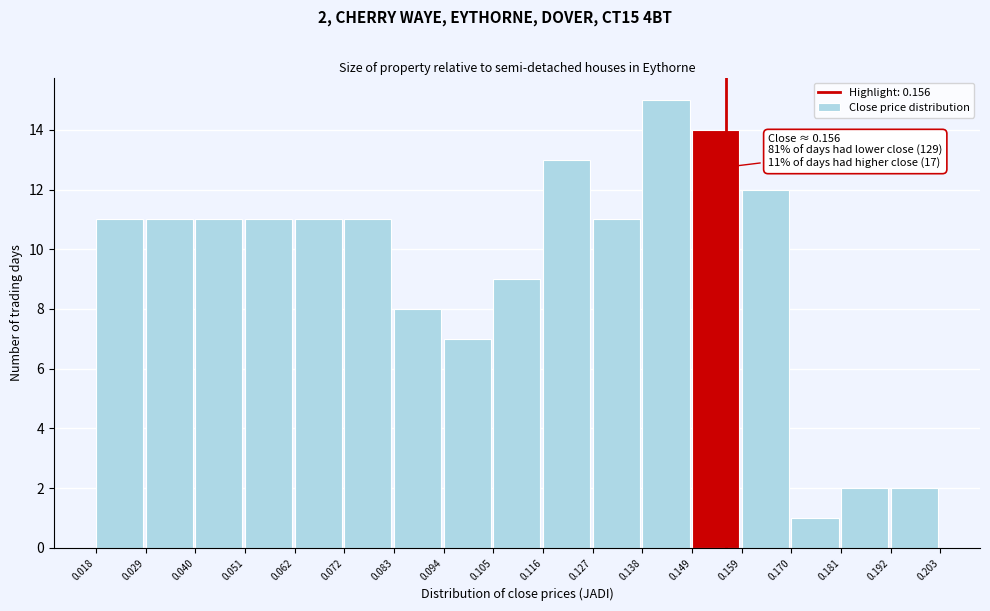

Over which range of the x-axis is the bar tallest?

0.138 to 0.149